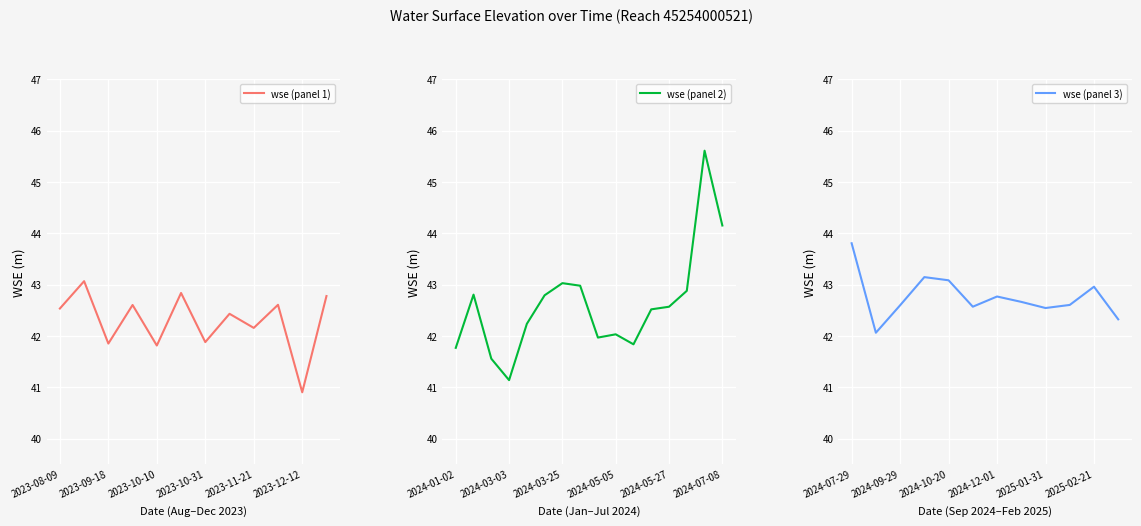

What is the value of the 39th point from the left?

43.0